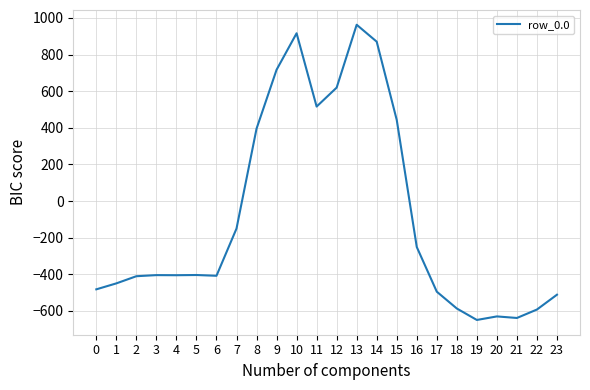

What is the greatest value displayed?

962.7